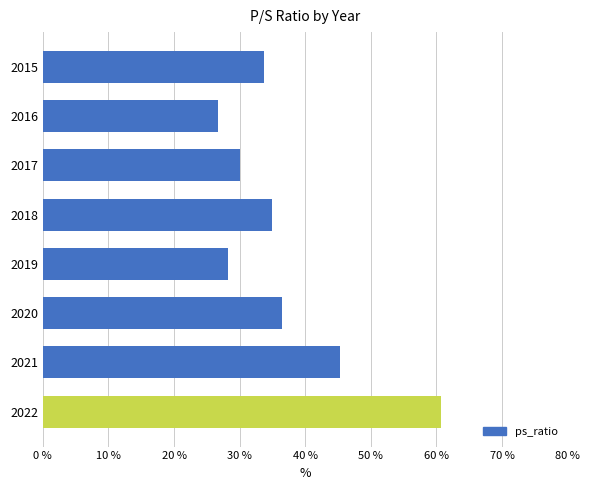

Rank the categories by value from highest to lowest.

2022, 2021, 2020, 2018, 2015, 2017, 2019, 2016